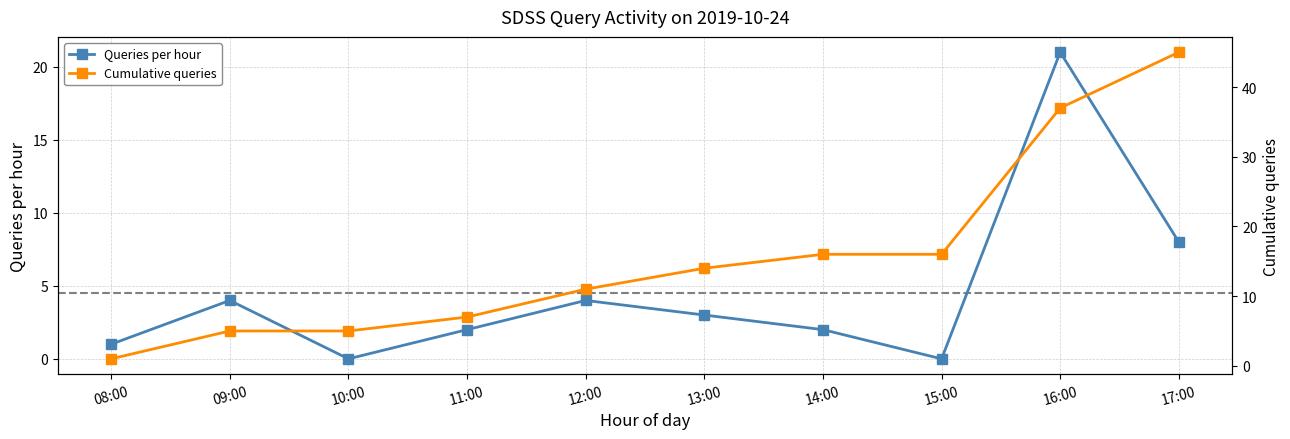

How many interior local valleys does the Queries per hour series have?

2